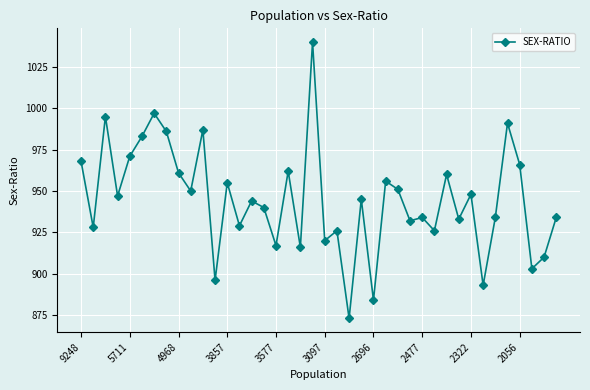

True or false: there are more than 1 points higher than both neighbors.

True